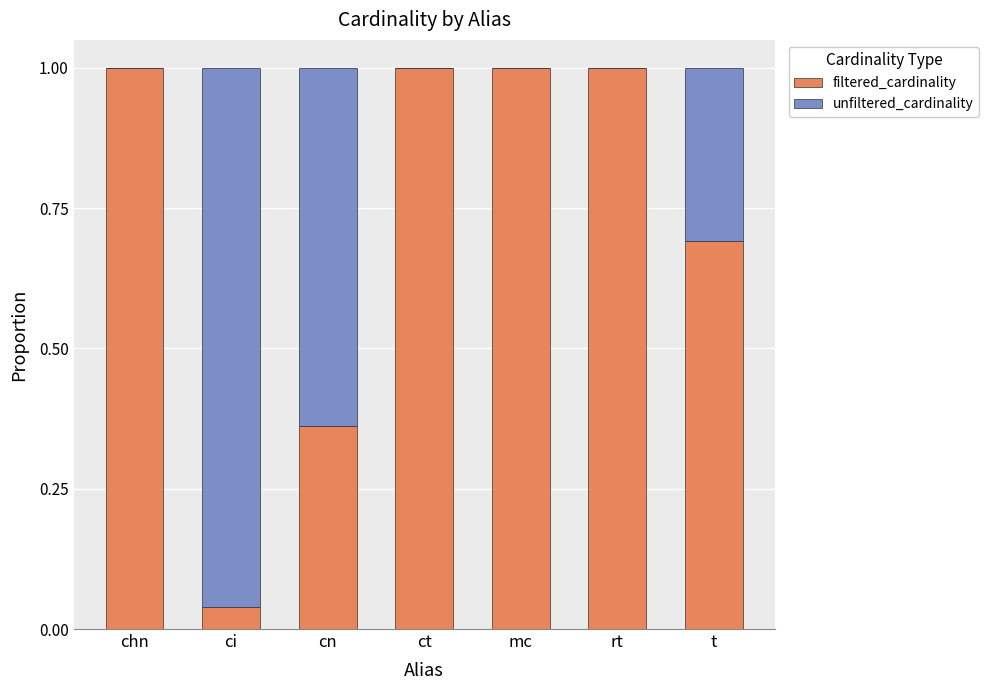

The value of filtered_cardinality at ci is 0.1. True or false?

False